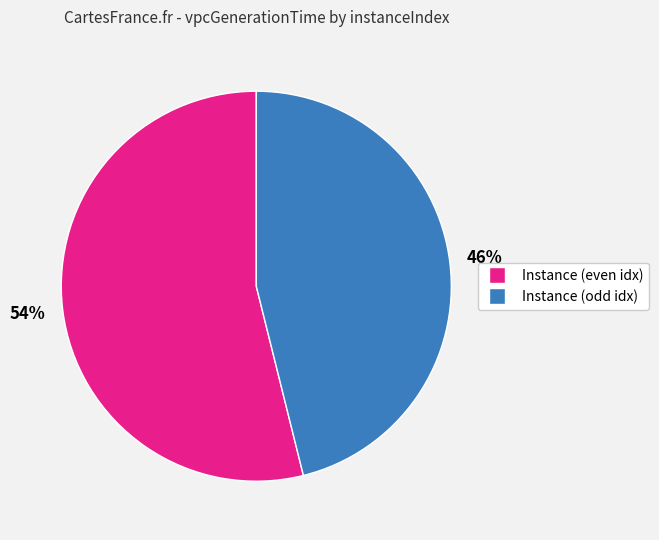

The Instance (odd idx) slice represents 55% of the pie. True or false?

False